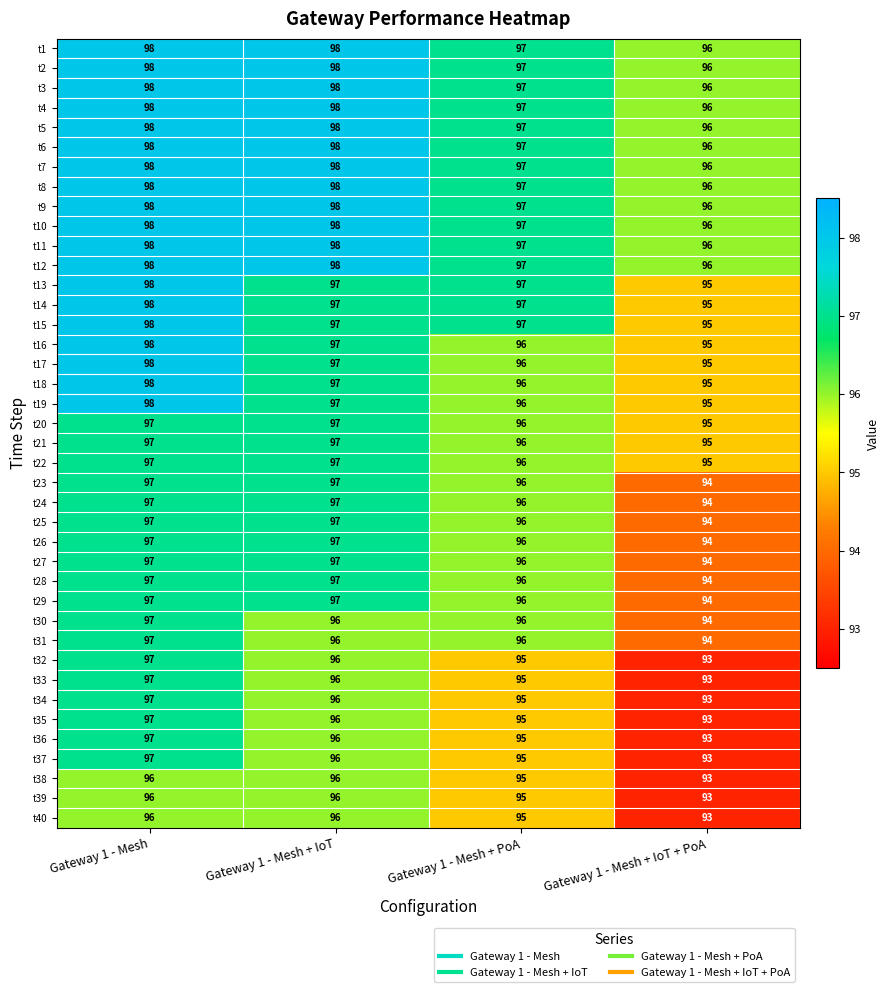

Is the value of t10 at Gateway 1 - Mesh + PoA greater than the value of t32 at Gateway 1 - Mesh + PoA?

Yes